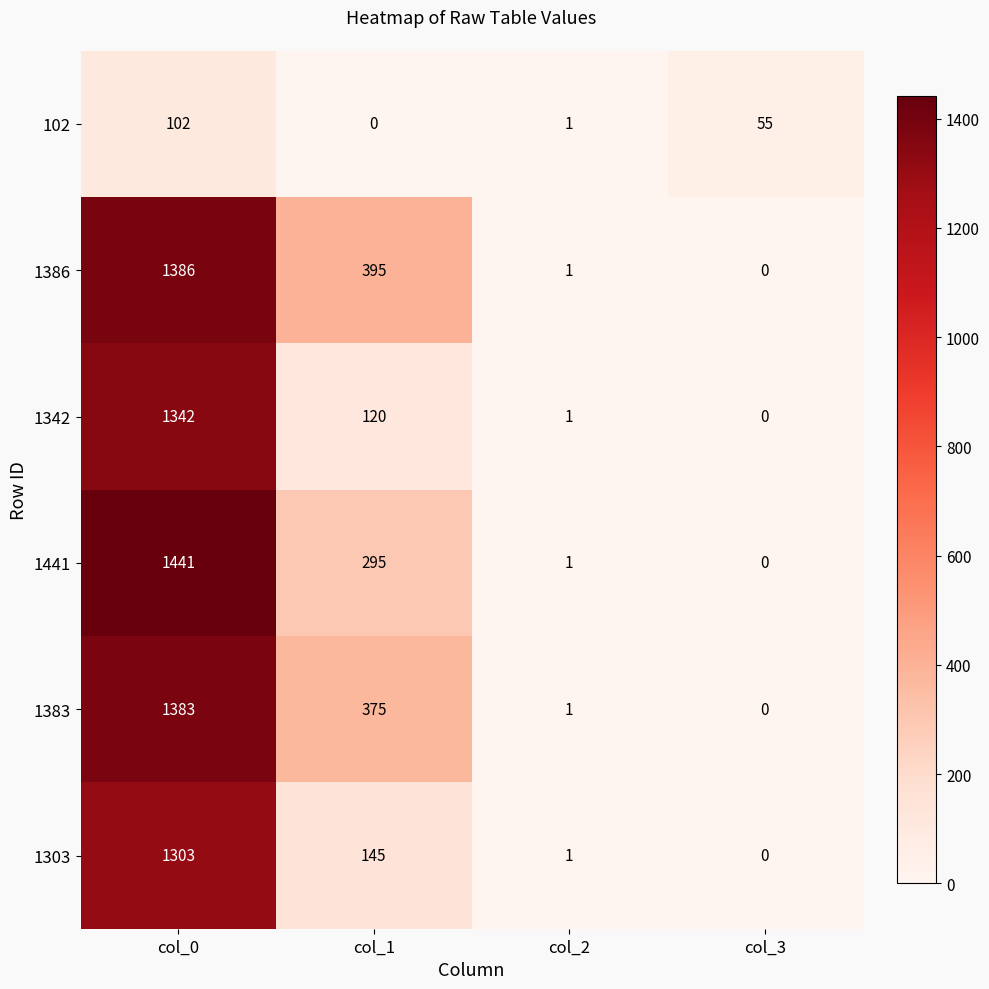

The 1342 series shows -742 at col_3. True or false?

False